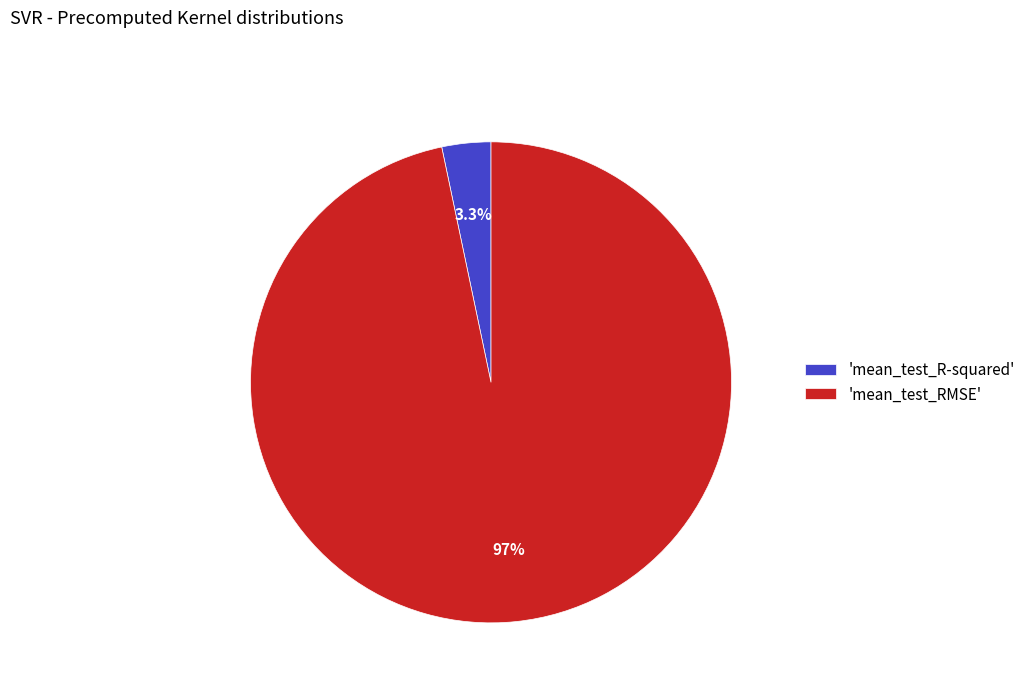

Combined, do 'mean_test_RMSE' and 'mean_test_R-squared' account for over 50%?

Yes